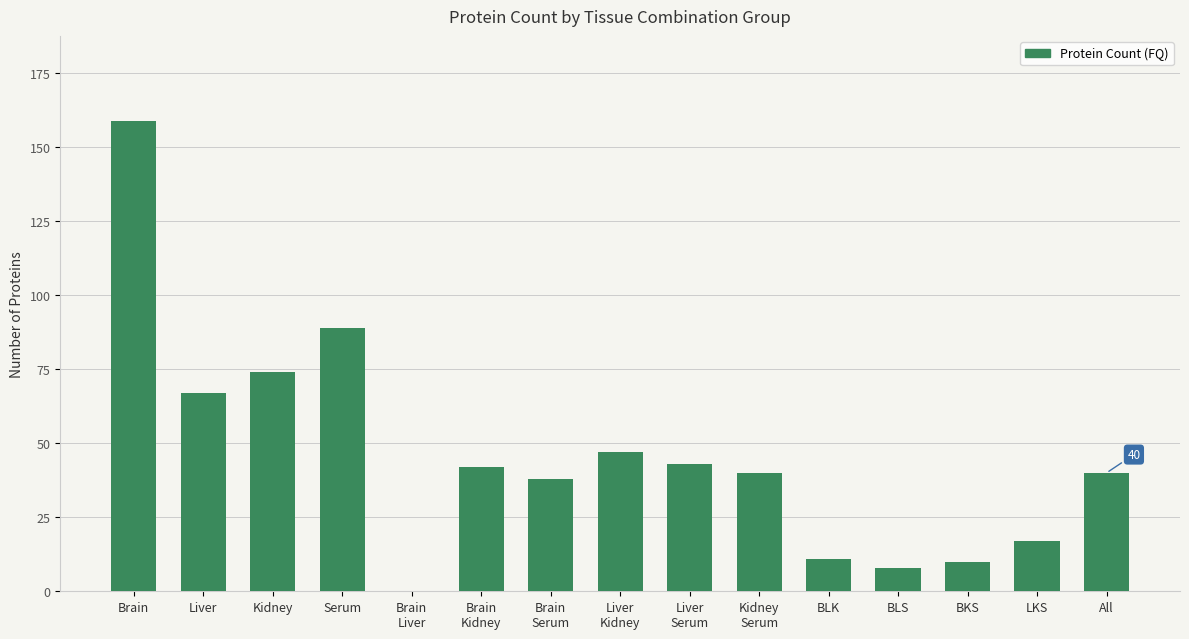

How many distinct data groups are displayed?

1